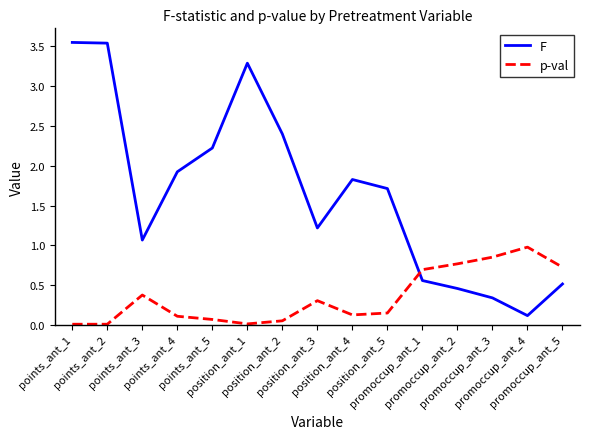

At which label does p-val reach its peak?

promoccup_ant_4